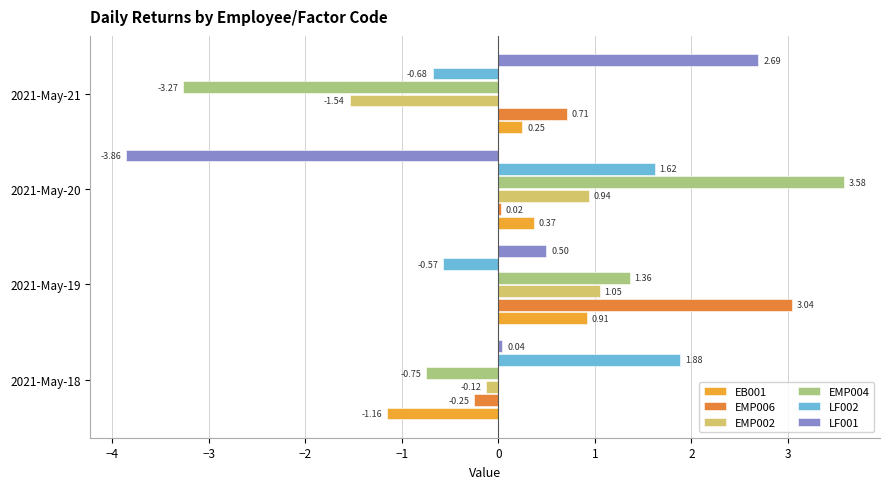

What are all the series names shown in the legend?

EB001, EMP006, EMP002, EMP004, LF002, LF001